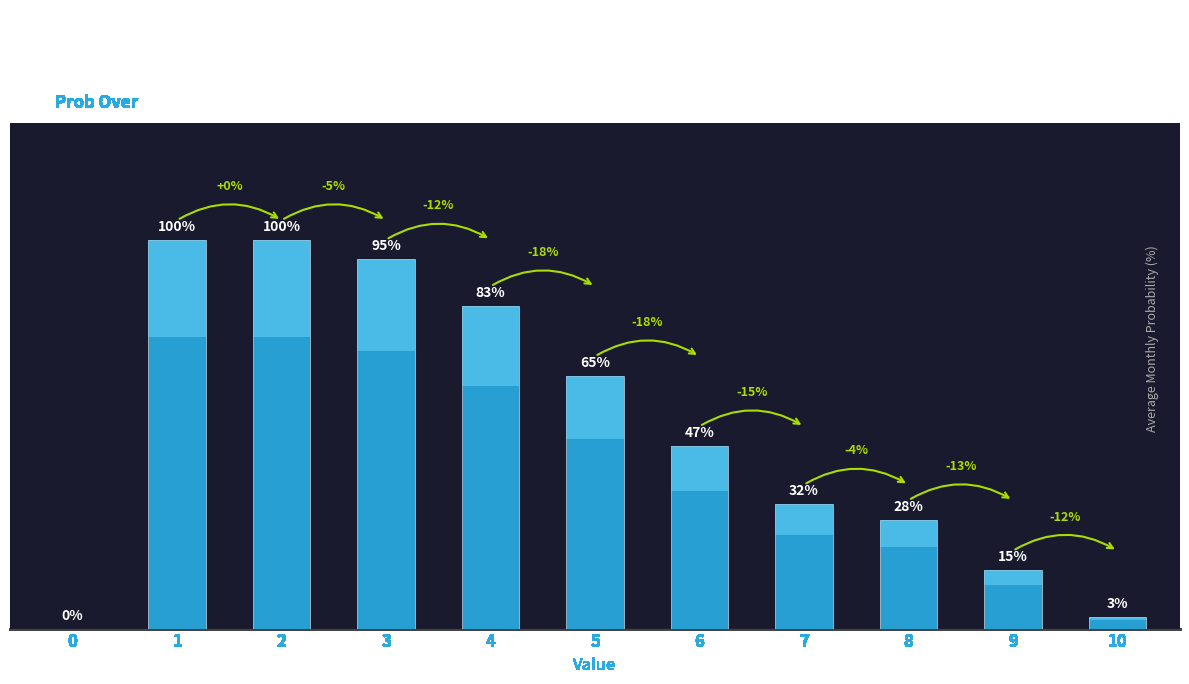

Where does the data first go above 47?

1